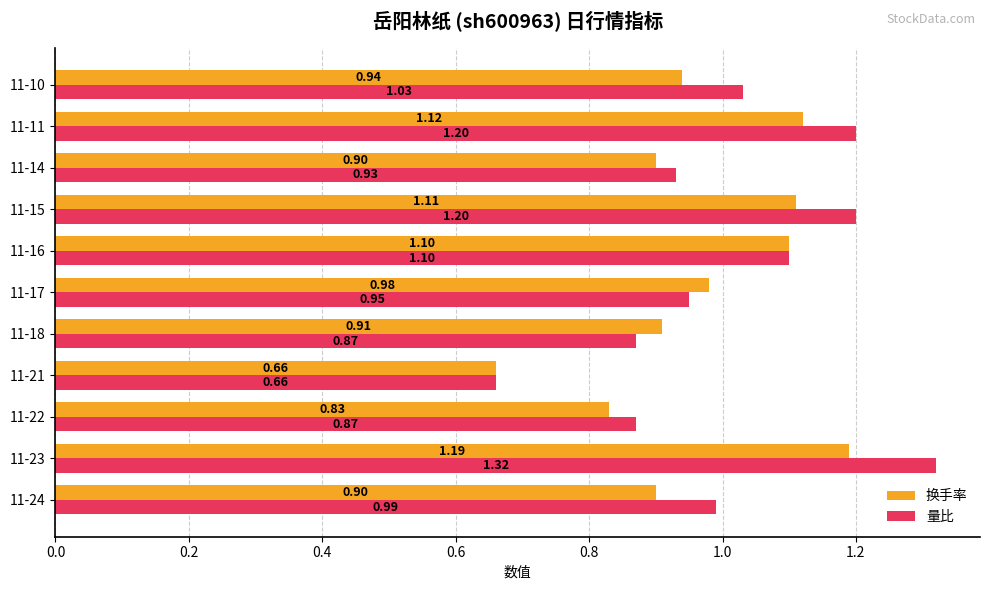

Which series has the widest spread of values?

量比